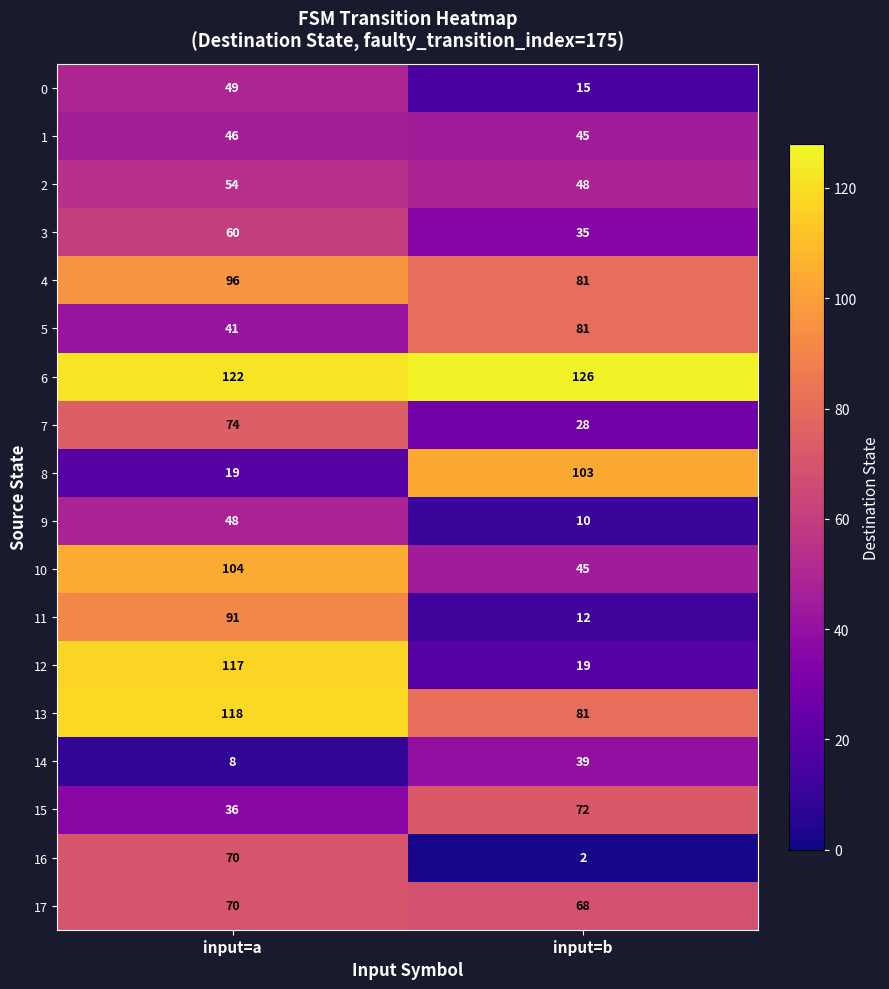

Read the 5 value at input=a, to the nearest 10.

40